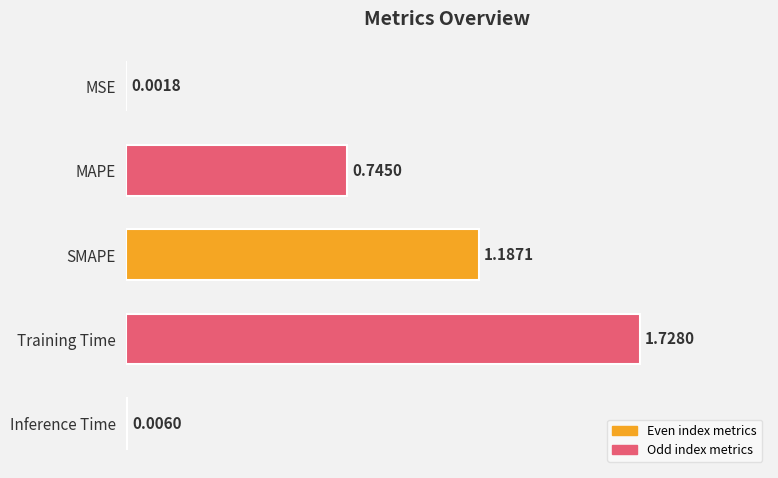

At which label is the value closest to 0?

MSE